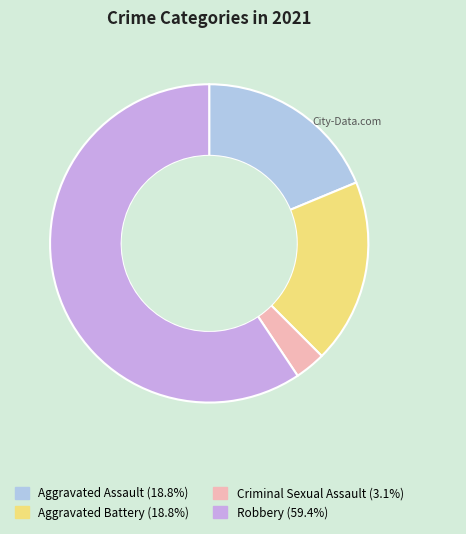

Which category has the biggest portion of the pie?

Robbery